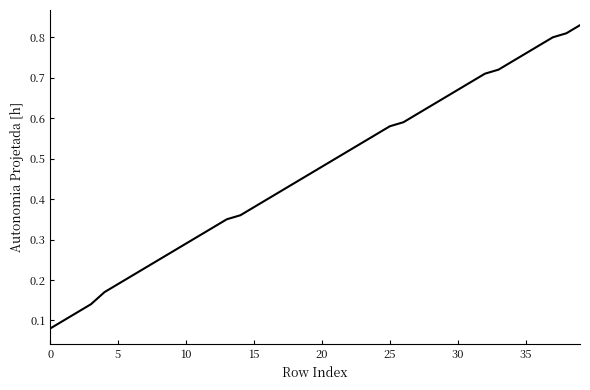

At which category does the chart reach its peak across all series?

39